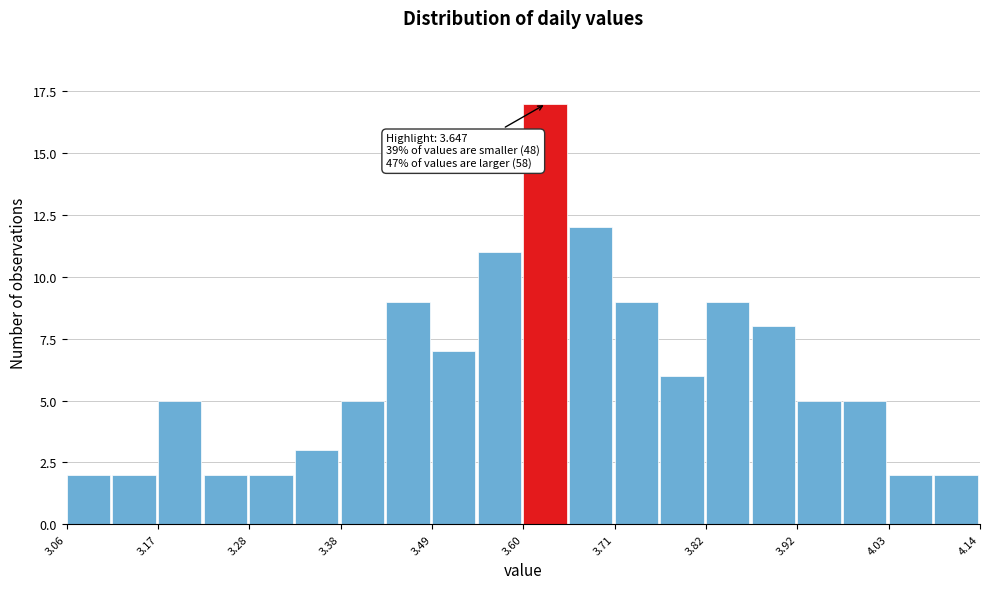

Around what value on the x-axis is the tallest bar? Give the approximate position of its centre, as read against the axis.

3.62